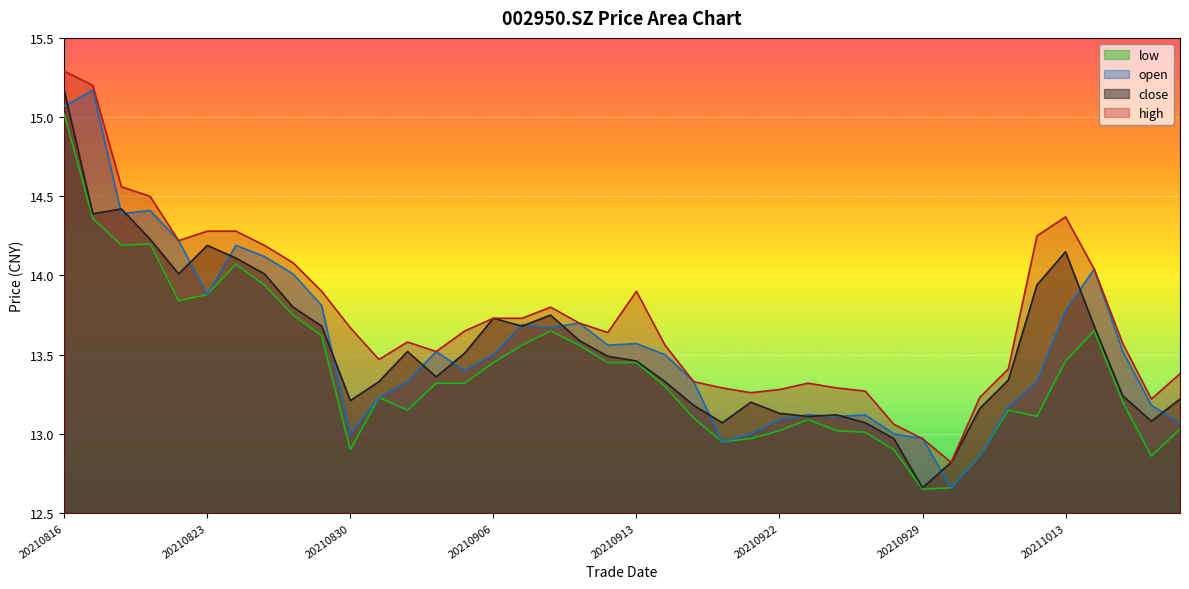

List the series in order of their peak value, highest first.

high, close, open, low